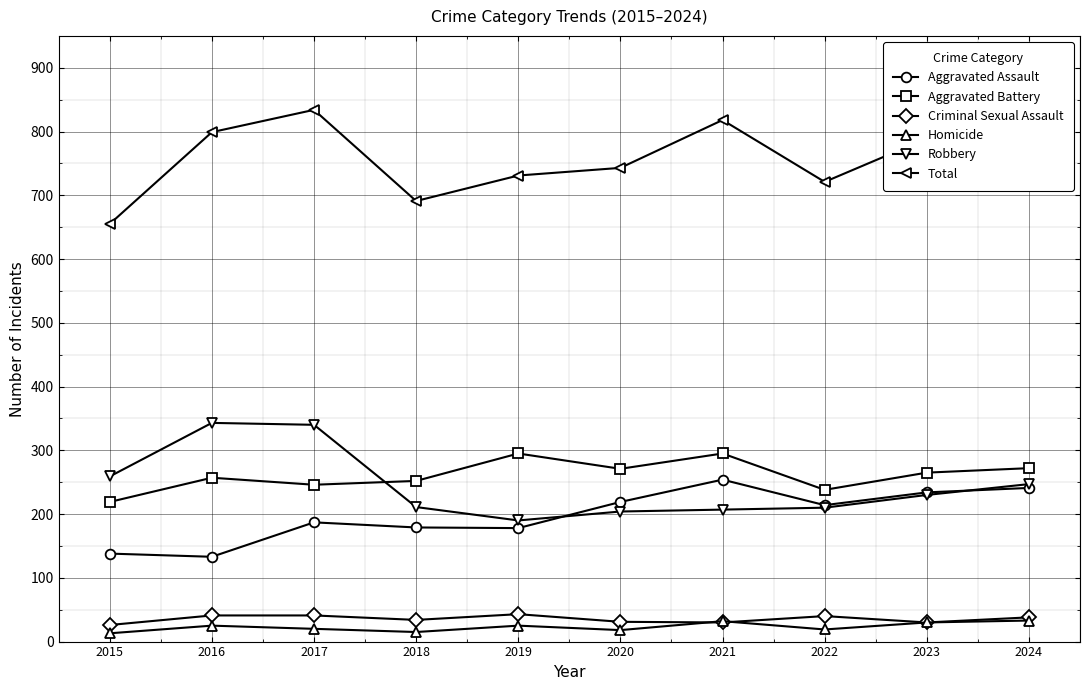

True or false: Homicide and Aggravated Battery cross at least once.

False